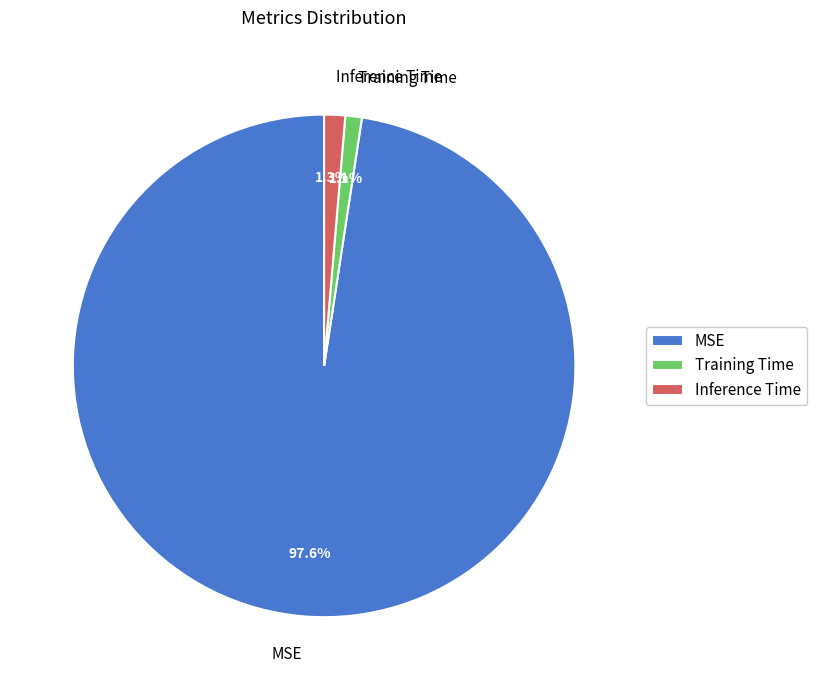

Combined, what portion of the pie is MSE and Inference Time?

98.9%